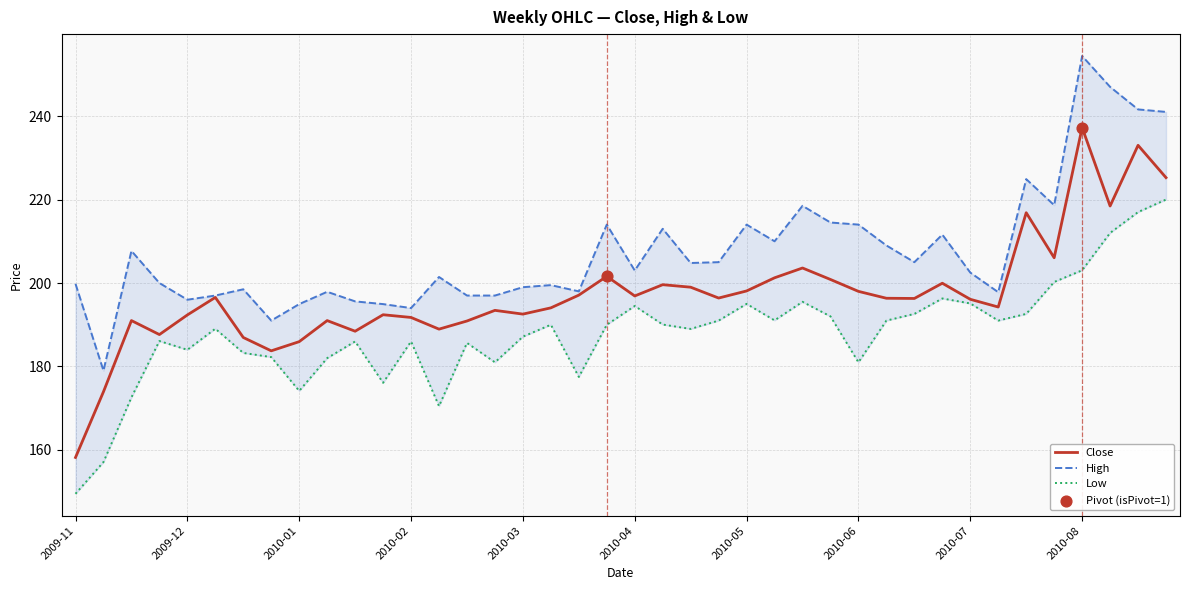

Which series contains the highest Y value?

High